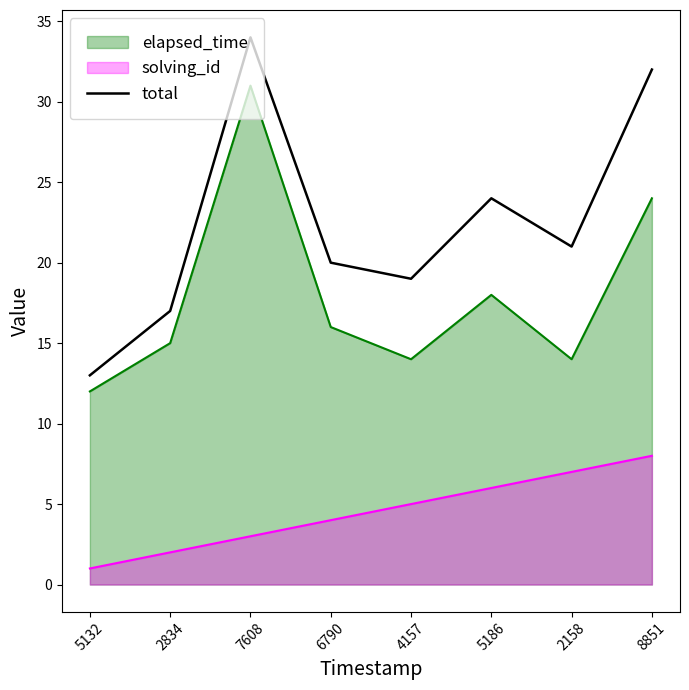

Does the chart display data point markers on the line(s)?

No